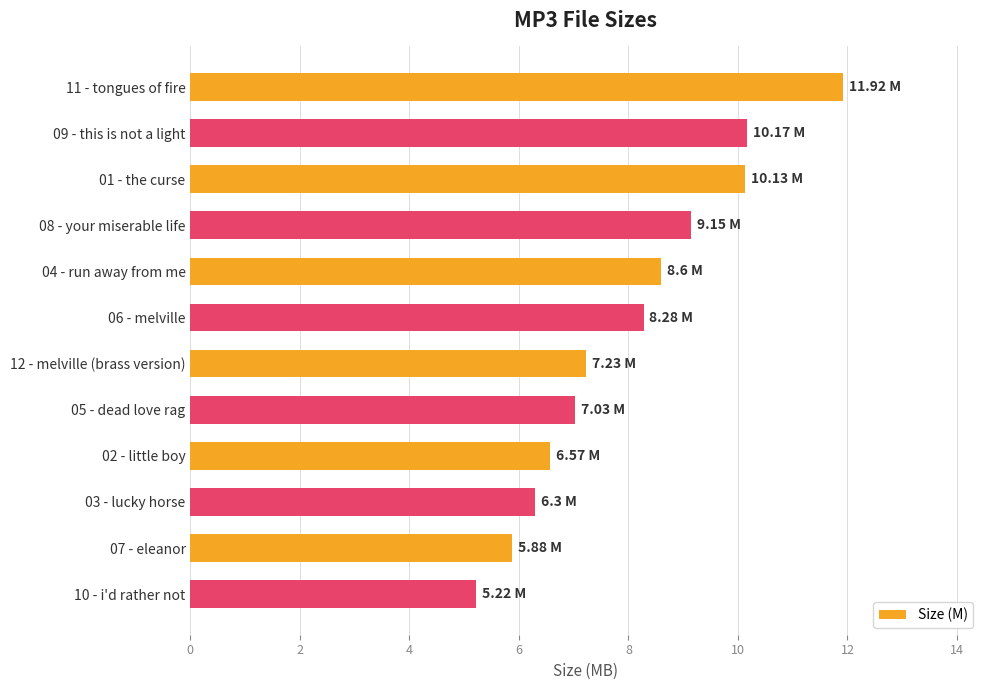

What is the minimum value shown in the chart?

5.2